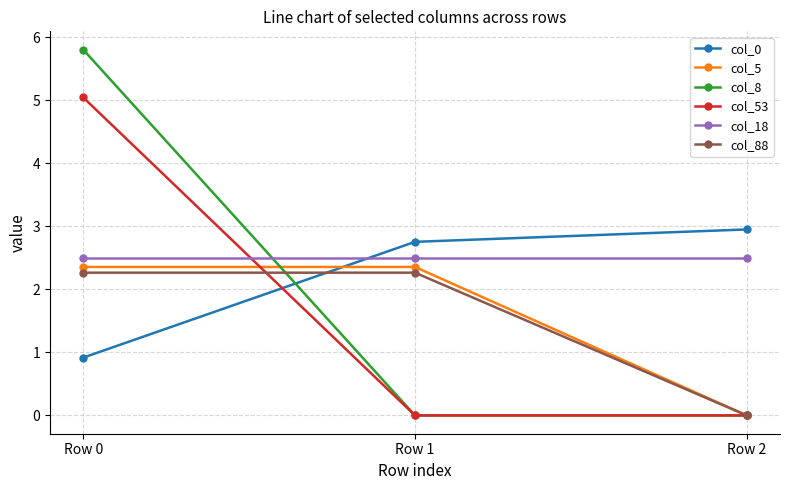

Is it true that col_18 equals 1.0 at Row 0?

False